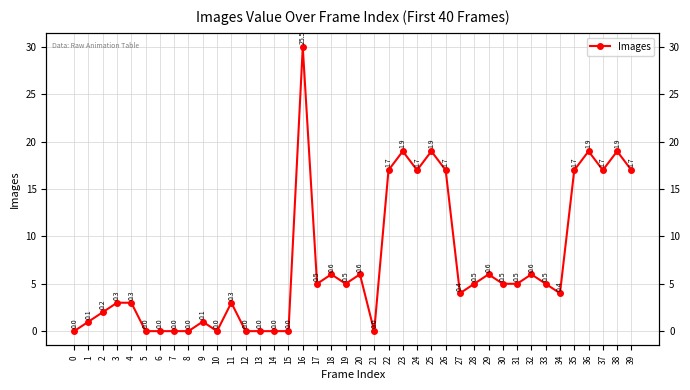

True or false: the data shows 27 at 35.

False